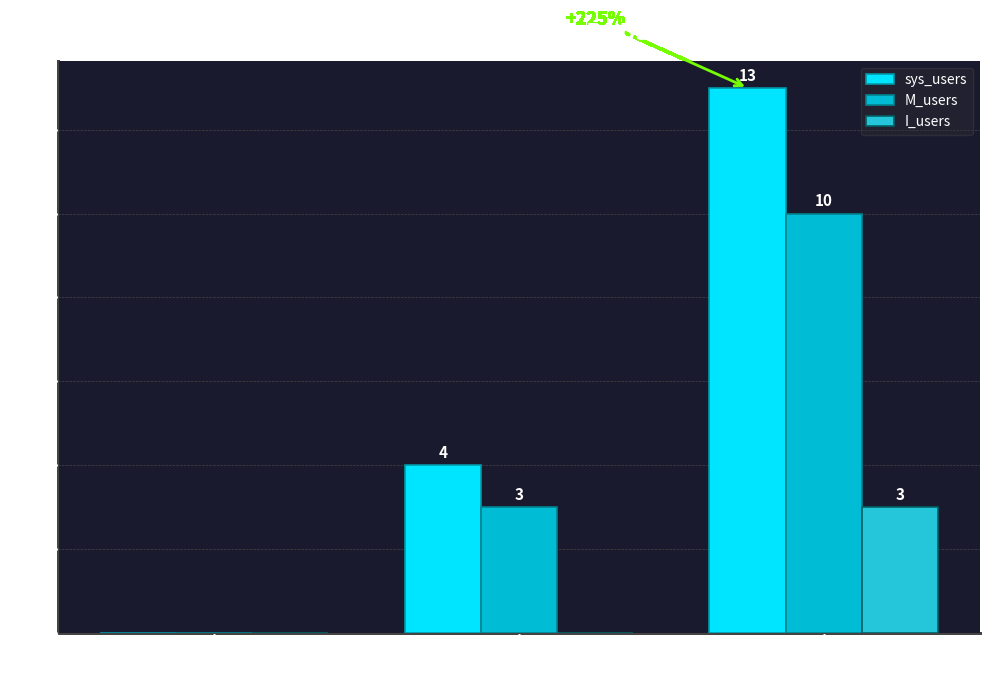

What is the greatest value displayed?

13